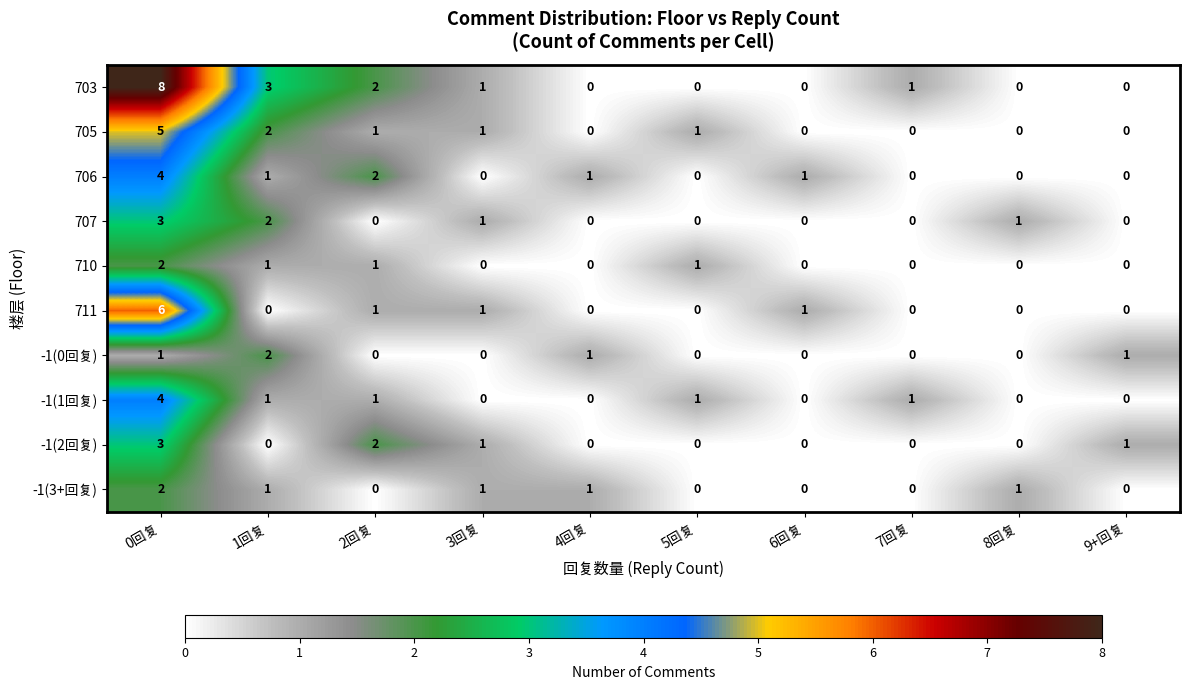

What is the maximum value shown in the chart?

8